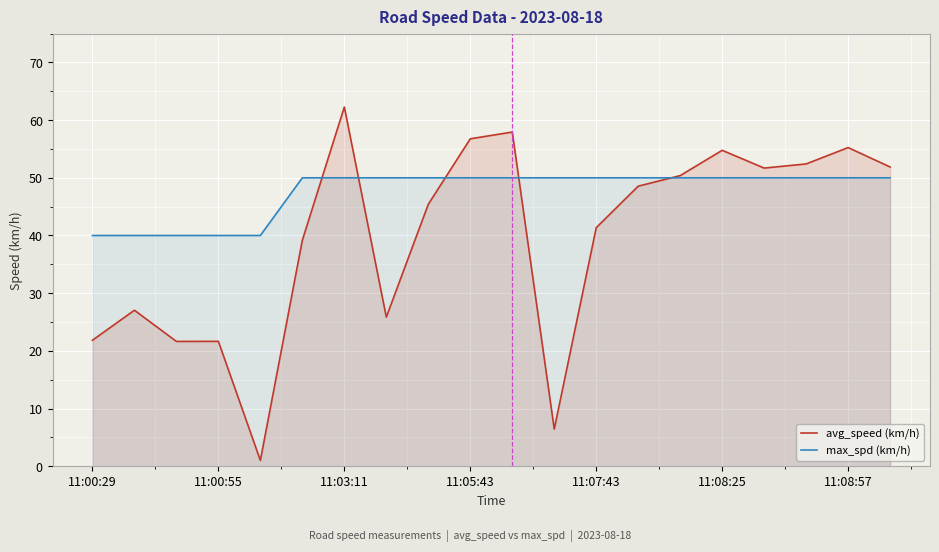

How many data points in avg_speed (km/h) are less than 48?

10